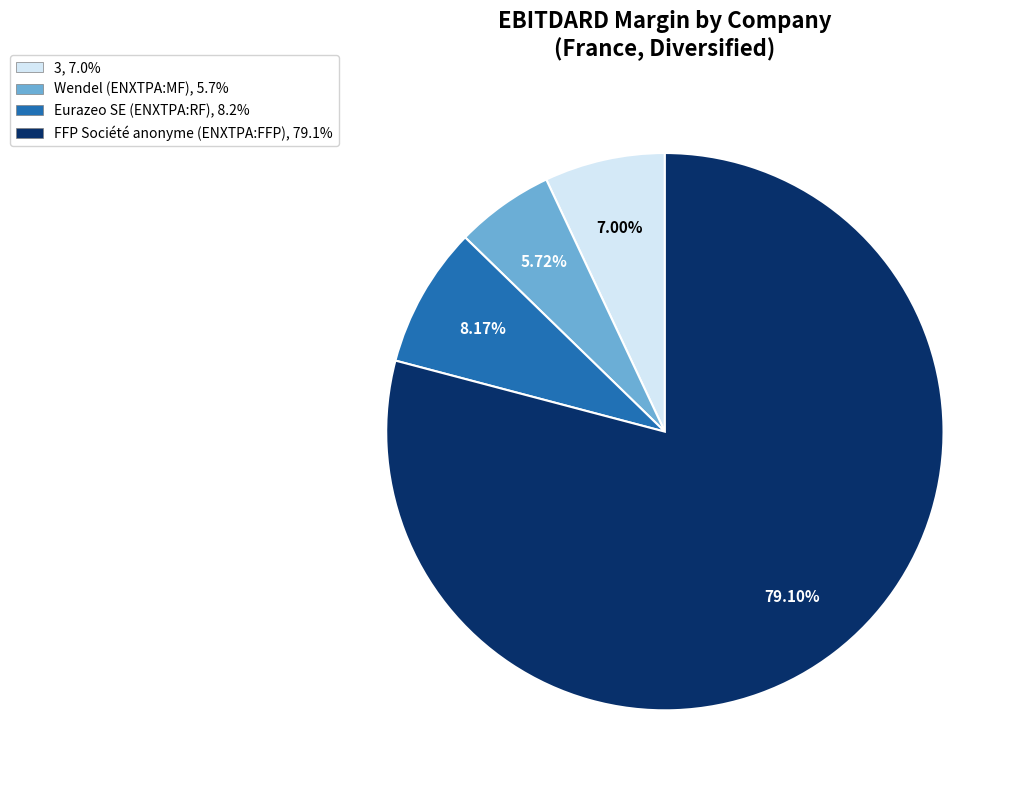

What percentage do 3 and Eurazeo SE (ENXTPA:RF) together represent?

15.2%